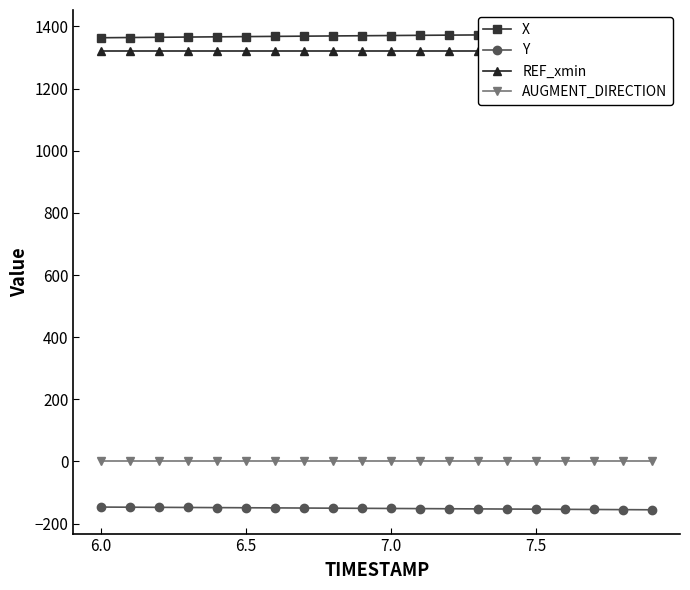

The value of Y at 6.5 is -248.5. True or false?

False